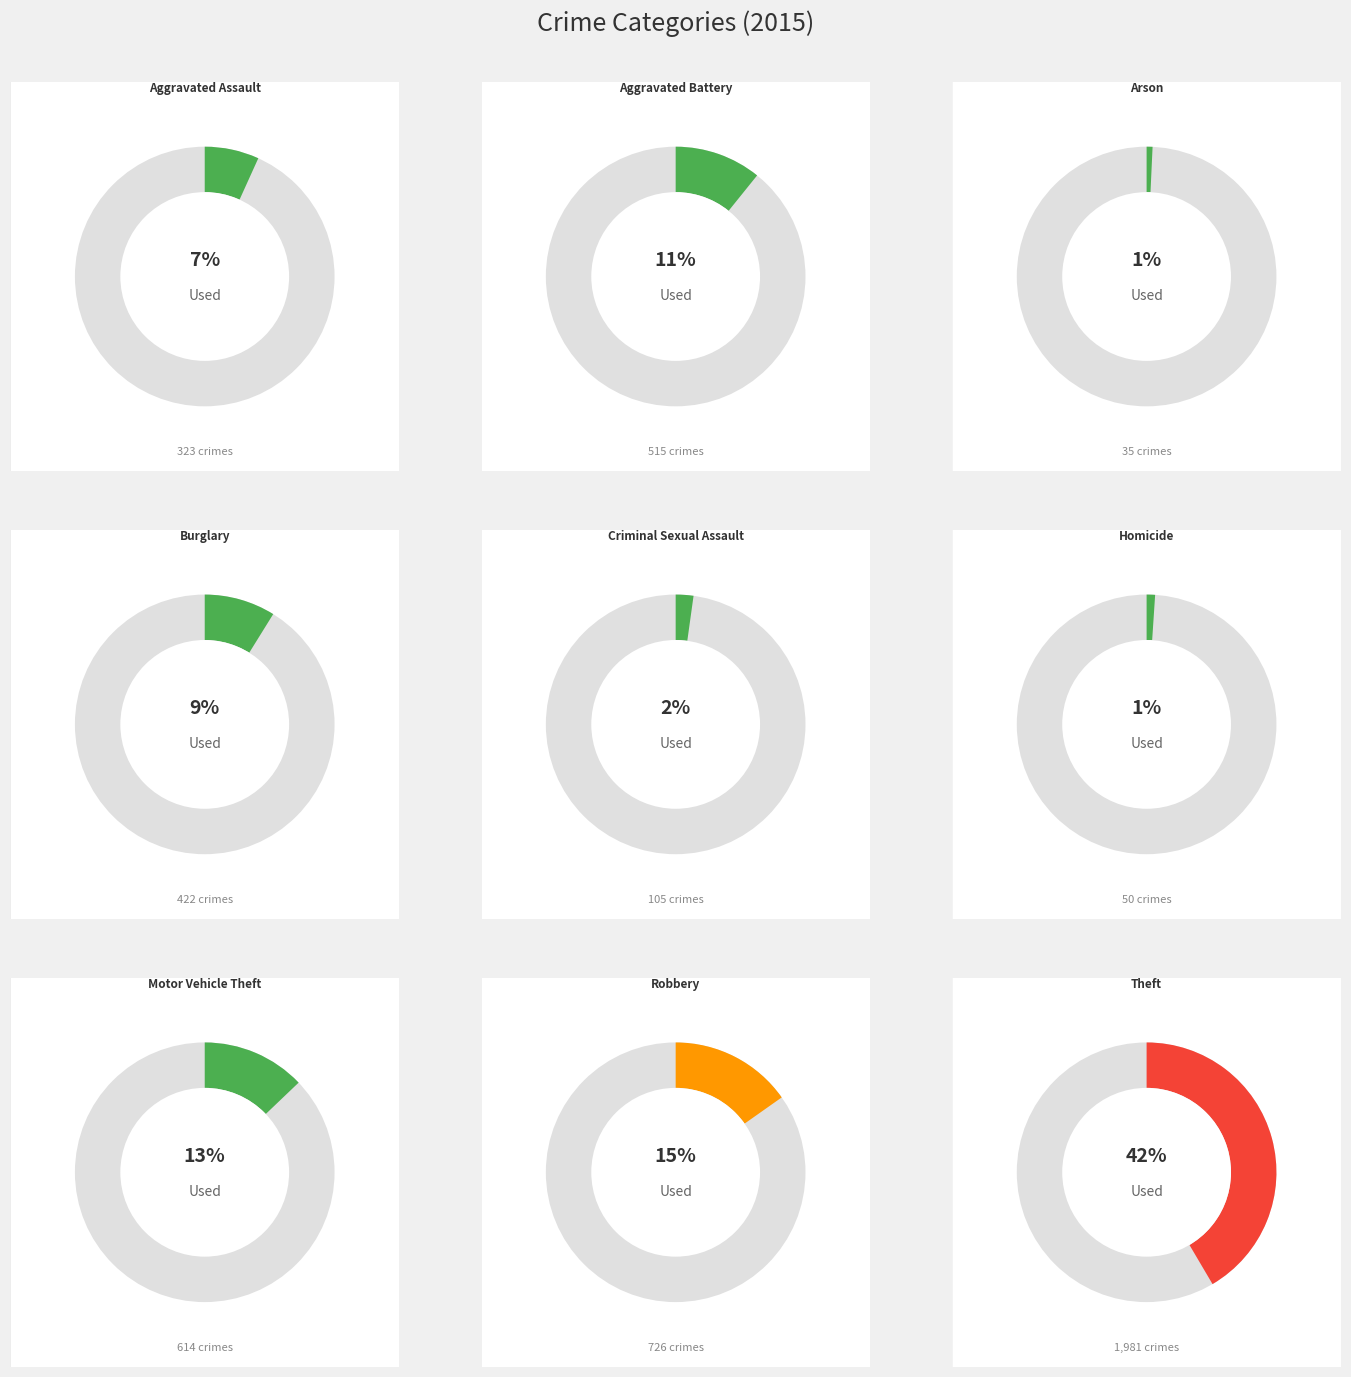

Approximately how many times larger is the value at Aggravated Battery compared to Criminal Sexual Assault?

4.9